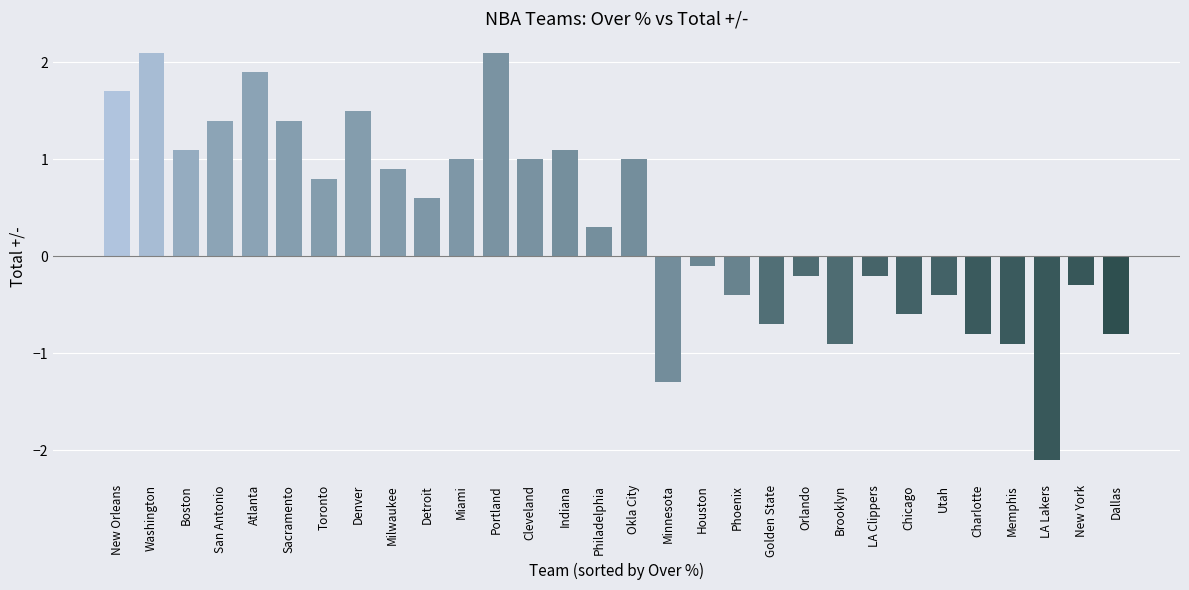

Reading left to right, transcribe all the data shown in this chart.

1.7	2.1	1.1	1.4	1.9	1.4	0.8	1.5	0.9	0.6	1.0	2.1	1.0	1.1	0.3	1.0	-1.3	-0.1	-0.4	-0.7	-0.2	-0.9	-0.2	-0.6	-0.4	-0.8	-0.9	-2.1	-0.3	-0.8